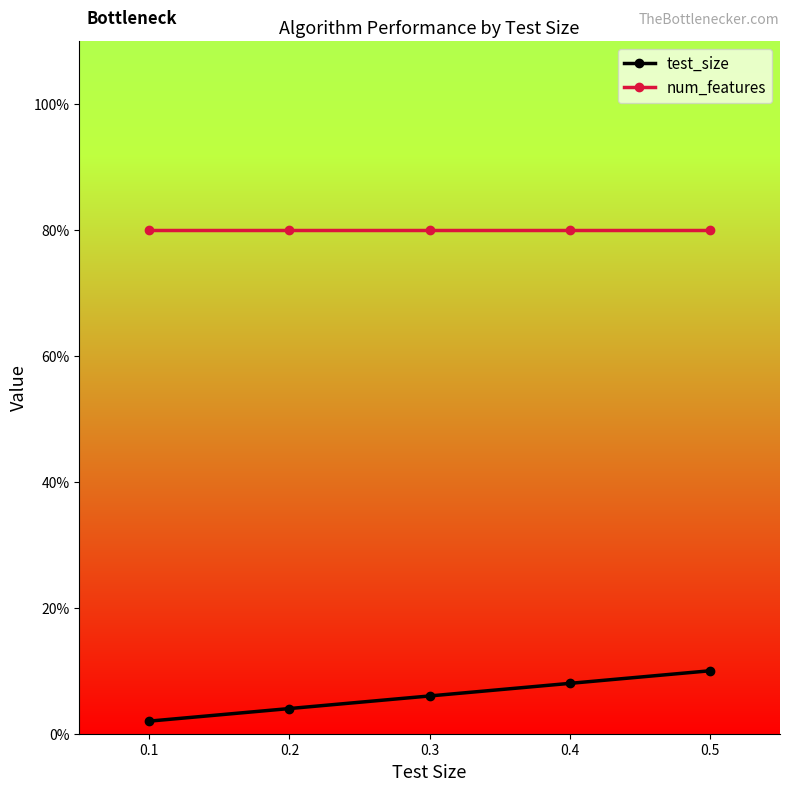

True or false: num_features and test_size intersect in this chart.

False